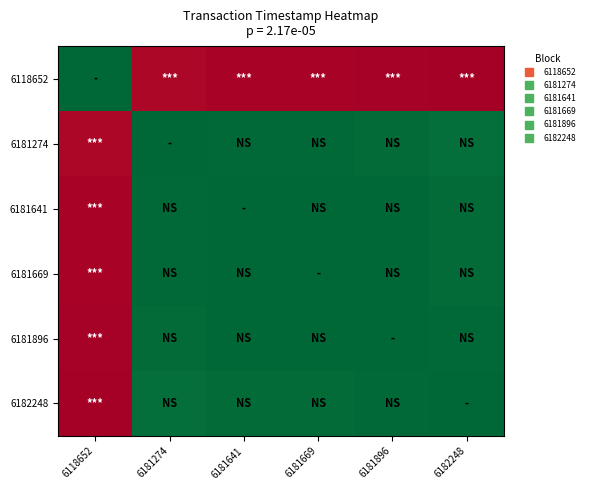

Between 6182248 and 6181669, which is larger?

6182248